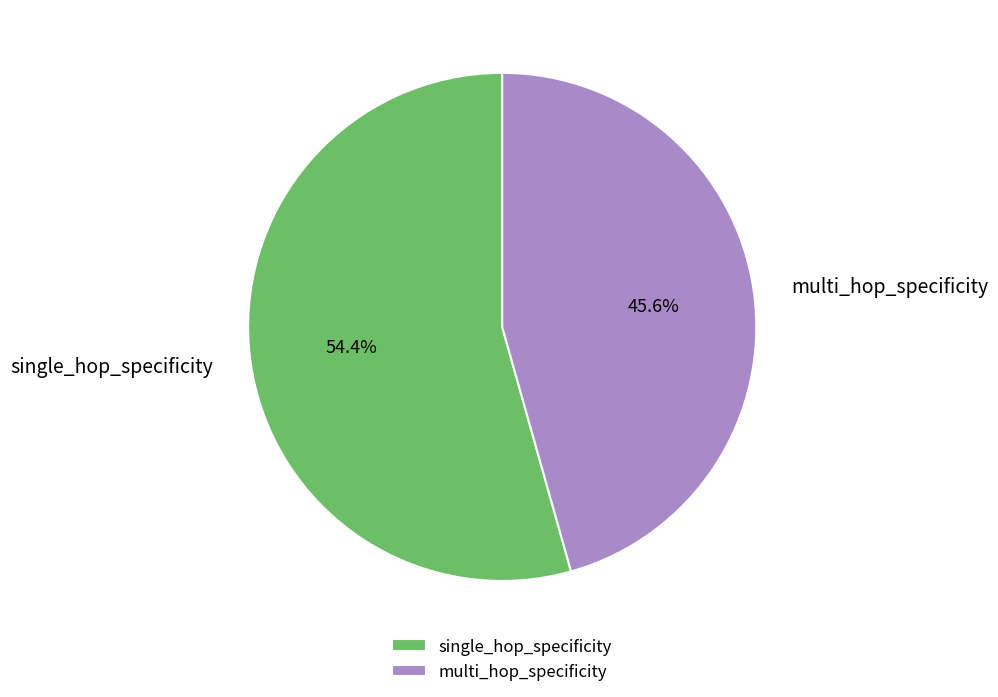

Rank the categories by value from highest to lowest.

single_hop_specificity, multi_hop_specificity